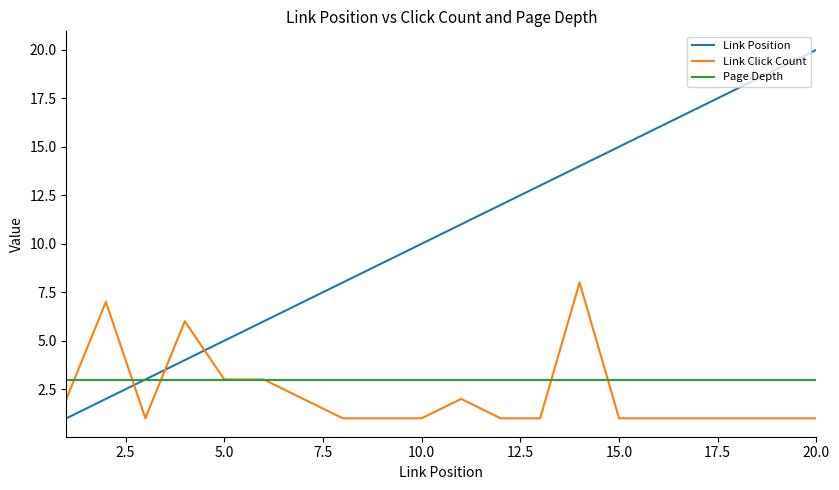

Rank the series by their maximum value, from highest to lowest.

Link Position, Link Click Count, Page Depth